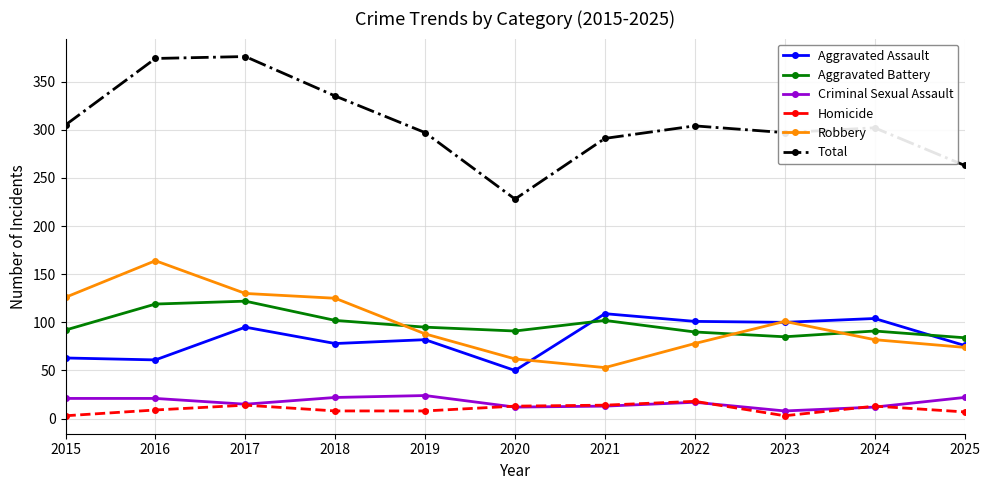

What is the minimum value for Aggravated Battery?

84